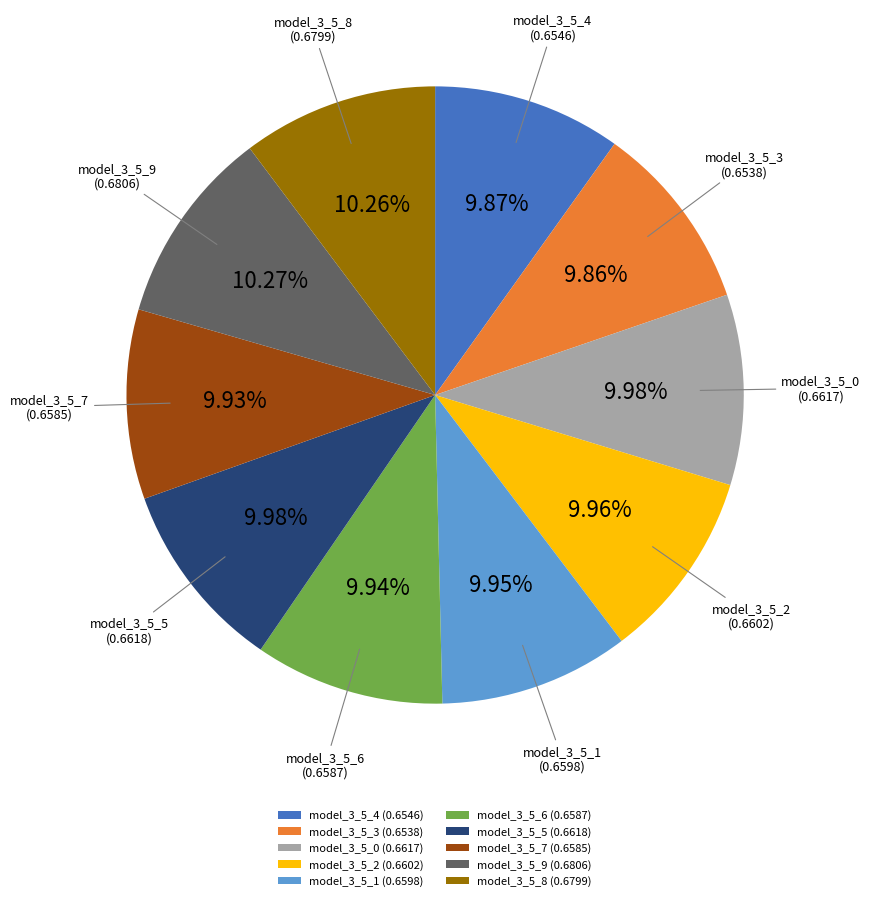

Is there any slice that represents more than half of the pie?

No